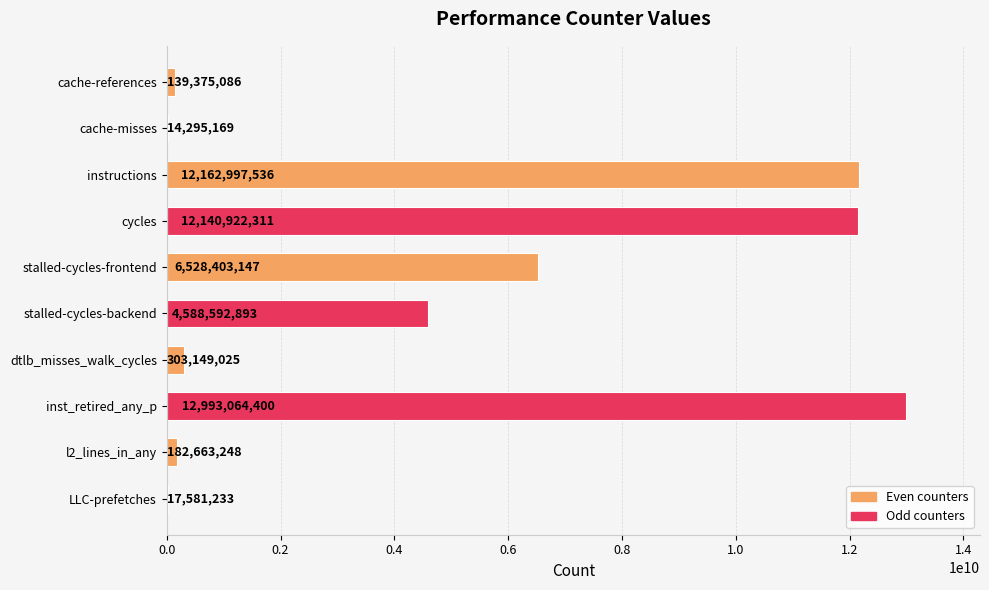

What is the greatest value displayed?

12993064400